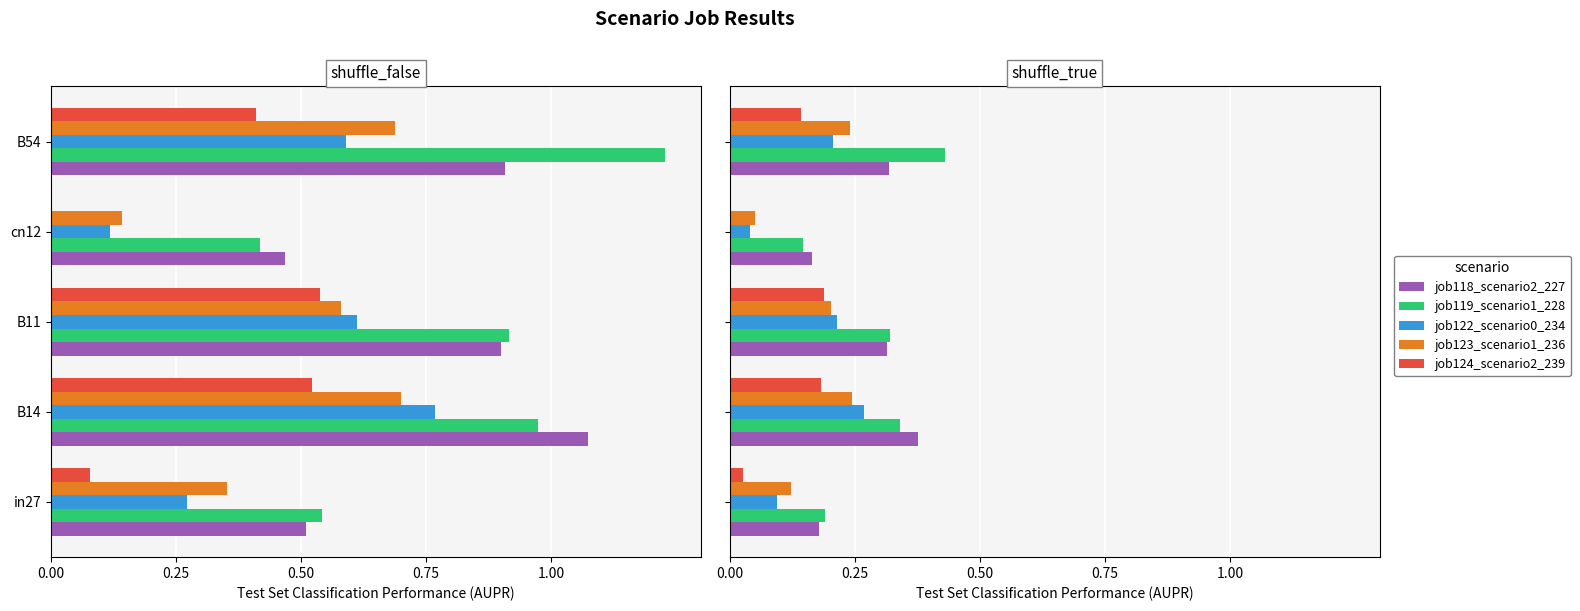

Rank the series at cn12 from highest to lowest value.

job118_scenario2_227, job119_scenario1_228, job123_scenario1_236, job122_scenario0_234, job124_scenario2_239